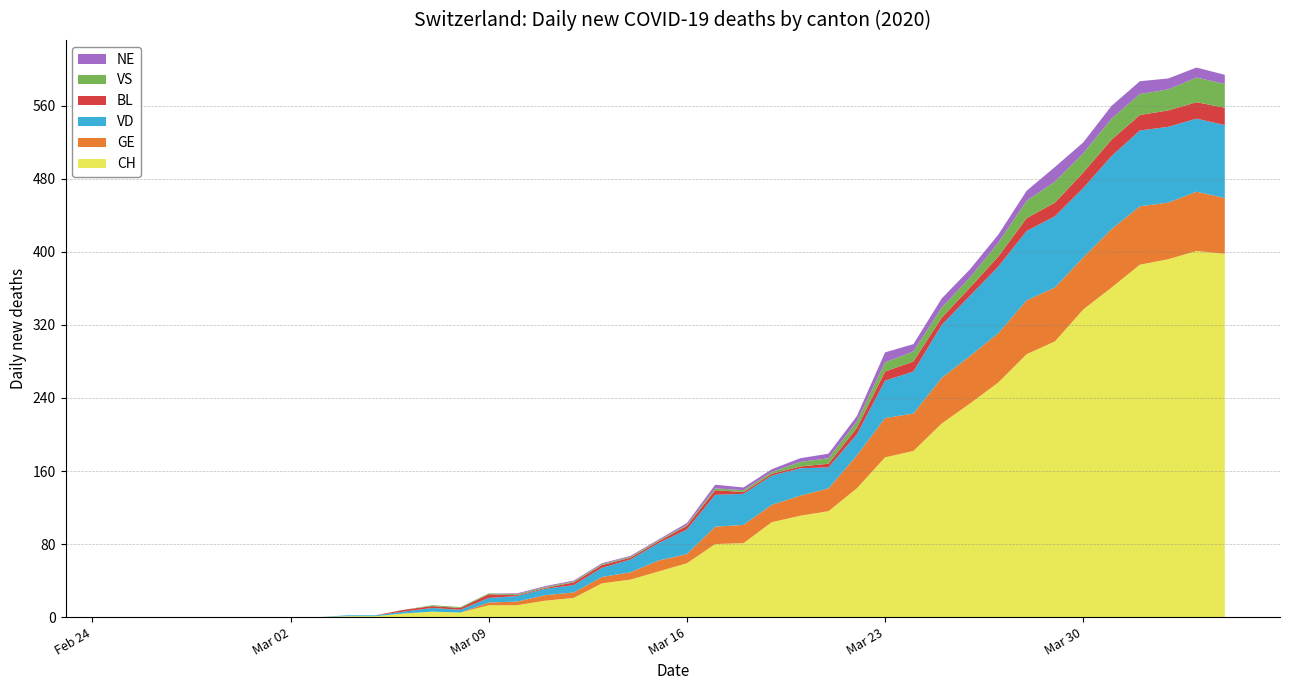

Reading left to right, what are all the values shown in this chart?

CH: 2020-02-25=0	2020-02-26=0	2020-02-27=0	2020-02-28=0	2020-02-29=0	2020-03-01=0	2020-03-02=0	2020-03-03=0	2020-03-04=1	2020-03-05=1	2020-03-06=4	2020-03-07=6	2020-03-08=5	2020-03-09=13	2020-03-10=13	2020-03-11=18	2020-03-12=21	2020-03-13=37	2020-03-14=41	2020-03-15=50	2020-03-16=59	2020-03-17=80	2020-03-18=81	2020-03-19=104	2020-03-20=111	2020-03-21=116	2020-03-22=141	2020-03-23=175	2020-03-24=182	2020-03-25=212	2020-03-26=234	2020-03-27=257	2020-03-28=288	2020-03-29=302	2020-03-30=337	2020-03-31=361	2020-04-01=386	2020-04-02=392	2020-04-03=401	2020-04-04=398
GE: 2020-02-25=0	2020-02-26=0	2020-02-27=0	2020-02-28=0	2020-02-29=0	2020-03-01=0	2020-03-02=0	2020-03-03=0	2020-03-04=0	2020-03-05=0	2020-03-06=0	2020-03-07=0	2020-03-08=0	2020-03-09=3	2020-03-10=4	2020-03-11=6	2020-03-12=6	2020-03-13=7	2020-03-14=8	2020-03-15=12	2020-03-16=10	2020-03-17=19	2020-03-18=20	2020-03-19=19	2020-03-20=22	2020-03-21=25	2020-03-22=36	2020-03-23=43	2020-03-24=41	2020-03-25=50	2020-03-26=52	2020-03-27=54	2020-03-28=59	2020-03-29=59	2020-03-30=57	2020-03-31=64	2020-04-01=64	2020-04-02=62	2020-04-03=65	2020-04-04=61
VD: 2020-02-25=0	2020-02-26=0	2020-02-27=0	2020-02-28=0	2020-02-29=0	2020-03-01=0	2020-03-02=0	2020-03-03=0	2020-03-04=1	2020-03-05=1	2020-03-06=2	2020-03-07=4	2020-03-08=3	2020-03-09=5	2020-03-10=6	2020-03-11=7	2020-03-12=8	2020-03-13=10	2020-03-14=14	2020-03-15=19	2020-03-16=27	2020-03-17=35	2020-03-18=34	2020-03-19=32	2020-03-20=30	2020-03-21=23	2020-03-22=23	2020-03-23=41	2020-03-24=46	2020-03-25=58	2020-03-26=66	2020-03-27=73	2020-03-28=76	2020-03-29=78	2020-03-30=76	2020-03-31=80	2020-04-01=83	2020-04-02=83	2020-04-03=80	2020-04-04=80
BL: 2020-02-25=0	2020-02-26=0	2020-02-27=0	2020-02-28=0	2020-02-29=0	2020-03-01=0	2020-03-02=0	2020-03-03=0	2020-03-04=0	2020-03-05=0	2020-03-06=2	2020-03-07=2	2020-03-08=2	2020-03-09=4	2020-03-10=1	2020-03-11=1	2020-03-12=3	2020-03-13=3	2020-03-14=2	2020-03-15=2	2020-03-16=4	2020-03-17=5	2020-03-18=2	2020-03-19=2	2020-03-20=2	2020-03-21=4	2020-03-22=7	2020-03-23=10	2020-03-24=11	2020-03-25=8	2020-03-26=9	2020-03-27=11	2020-03-28=14	2020-03-29=15	2020-03-30=17	2020-03-31=18	2020-04-01=17	2020-04-02=18	2020-04-03=18	2020-04-04=19
VS: 2020-02-25=0	2020-02-26=0	2020-02-27=0	2020-02-28=0	2020-02-29=0	2020-03-01=0	2020-03-02=0	2020-03-03=0	2020-03-04=0	2020-03-05=0	2020-03-06=0	2020-03-07=1	2020-03-08=1	2020-03-09=1	2020-03-10=1	2020-03-11=1	2020-03-12=1	2020-03-13=1	2020-03-14=1	2020-03-15=1	2020-03-16=1	2020-03-17=2	2020-03-18=2	2020-03-19=2	2020-03-20=5	2020-03-21=6	2020-03-22=7	2020-03-23=10	2020-03-24=11	2020-03-25=11	2020-03-26=11	2020-03-27=15	2020-03-28=19	2020-03-29=23	2020-03-30=21	2020-03-31=23	2020-04-01=23	2020-04-02=23	2020-04-03=27	2020-04-04=26
NE: 2020-02-25=0	2020-02-26=0	2020-02-27=0	2020-02-28=0	2020-02-29=0	2020-03-01=0	2020-03-02=0	2020-03-03=0	2020-03-04=0	2020-03-05=0	2020-03-06=0	2020-03-07=0	2020-03-08=0	2020-03-09=0	2020-03-10=1	2020-03-11=1	2020-03-12=1	2020-03-13=1	2020-03-14=1	2020-03-15=1	2020-03-16=2	2020-03-17=4	2020-03-18=3	2020-03-19=3	2020-03-20=4	2020-03-21=5	2020-03-22=6	2020-03-23=11	2020-03-24=8	2020-03-25=10	2020-03-26=9	2020-03-27=9	2020-03-28=11	2020-03-29=16	2020-03-30=12	2020-03-31=14	2020-04-01=14	2020-04-02=12	2020-04-03=11	2020-04-04=10